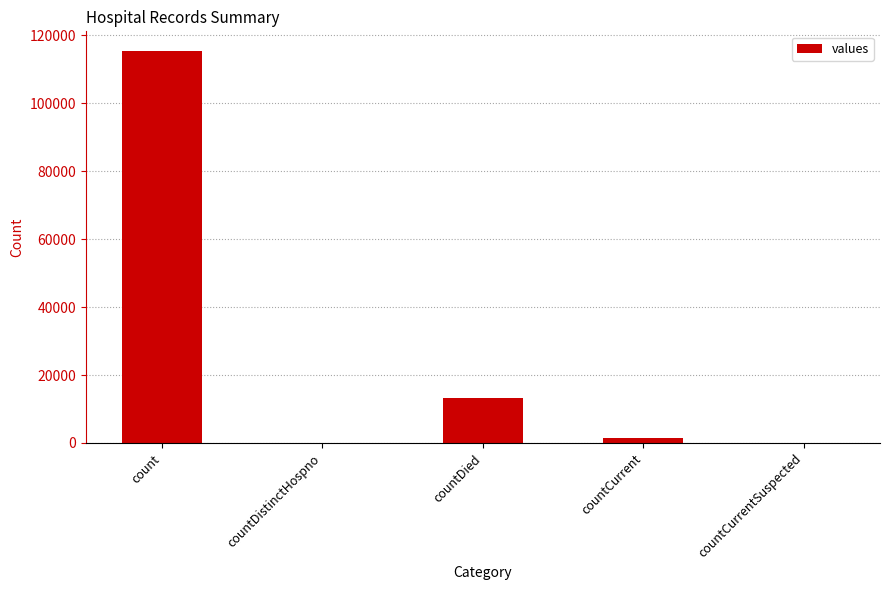

At which category does the chart reach its peak across all series?

count